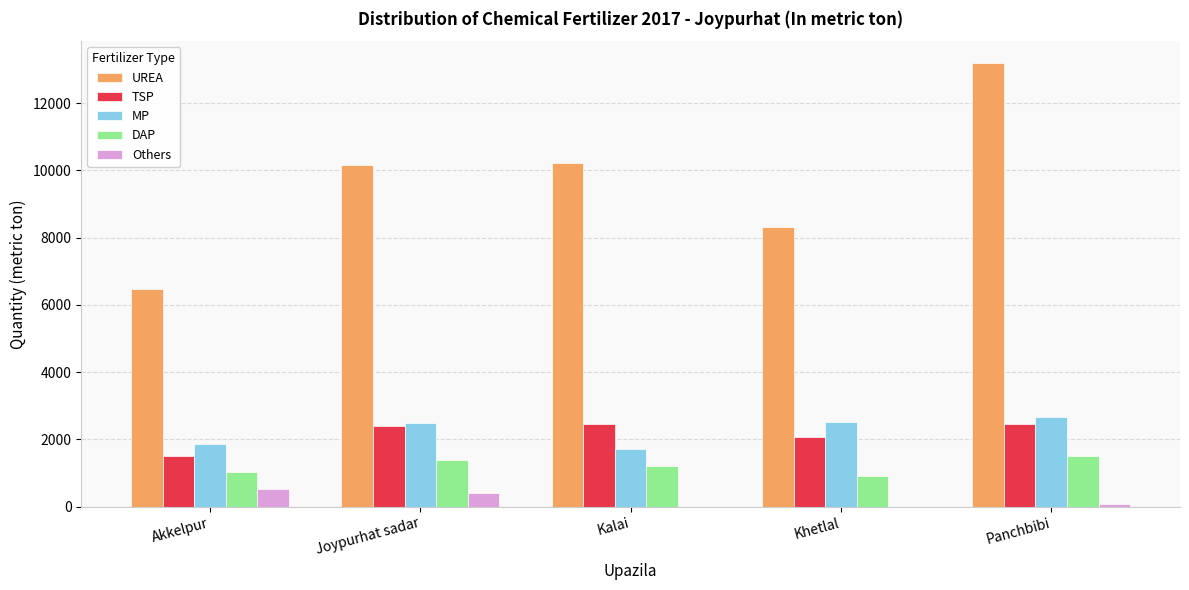

Which series has the largest total across all categories?

UREA